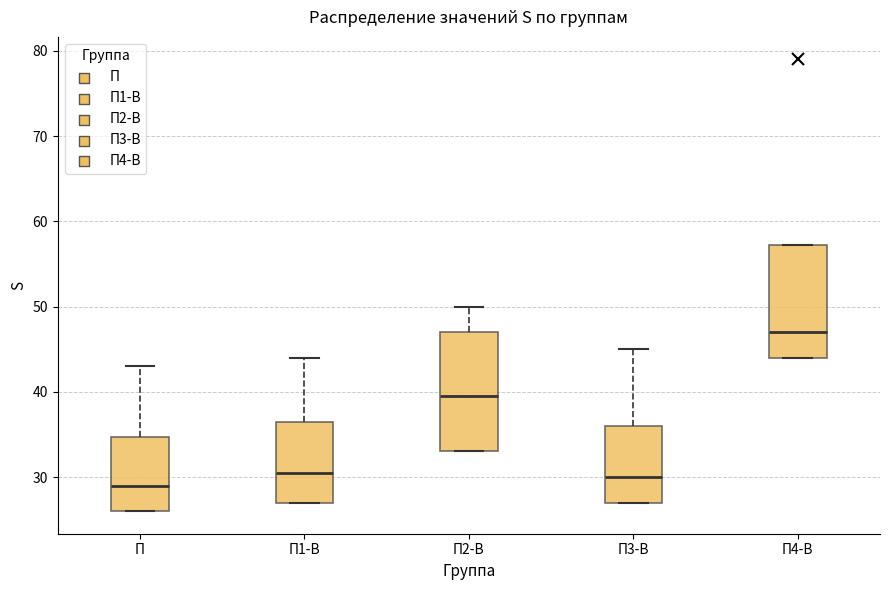

Reading left to right, transcribe this box plot: for each box, give where its median line is, the range the box spans, and where its two whiskers end, as read against the y-axis. The values are not printed on the chart, so give them approximately, as read against the axis.

П: median 29, box 26 to 35, whiskers 26 to 43
П1-В: median 31, box 27 to 37, whiskers 27 to 44
П2-В: median 40, box 33 to 47, whiskers 33 to 50
П3-В: median 30, box 27 to 36, whiskers 27 to 45
П4-В: median 47, box 44 to 57, whiskers 44 to 57